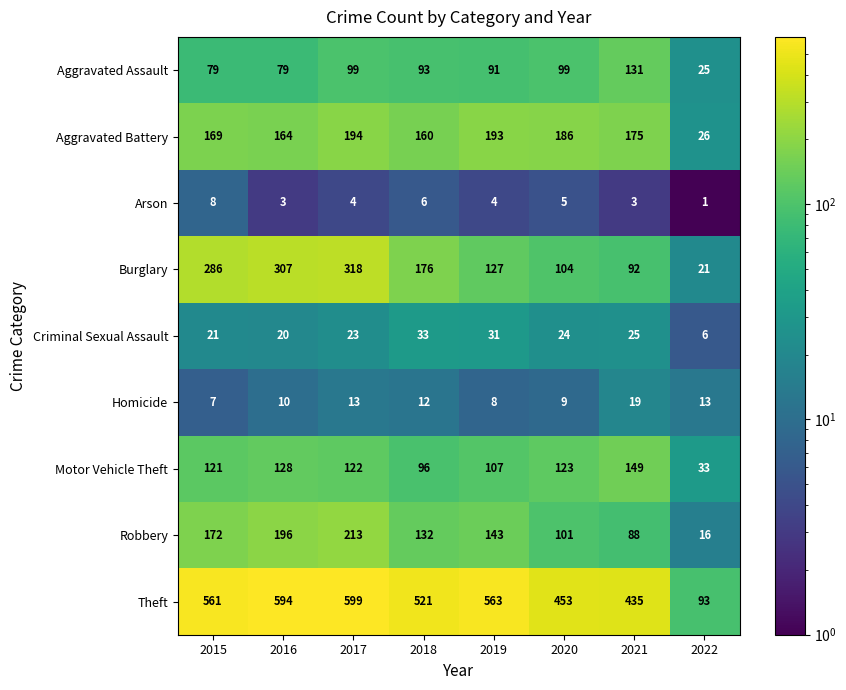

Which series changed the most between 2020 and 2021?

Aggravated Assault